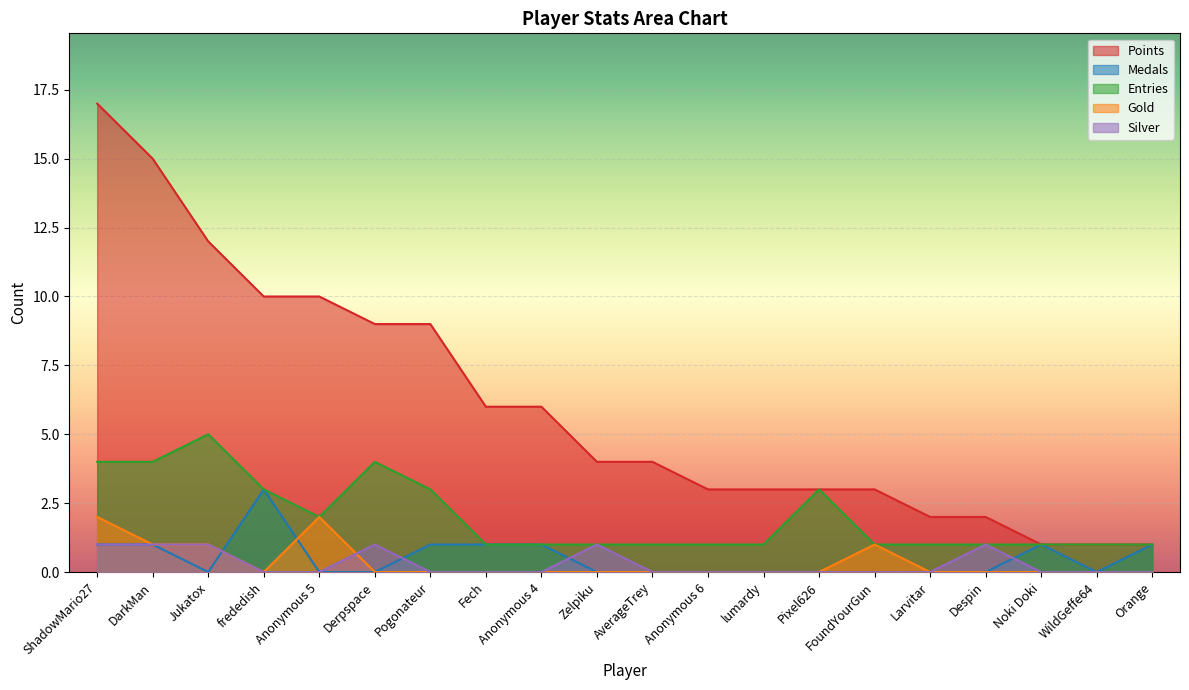

What is the highest value of the Medals series?

3